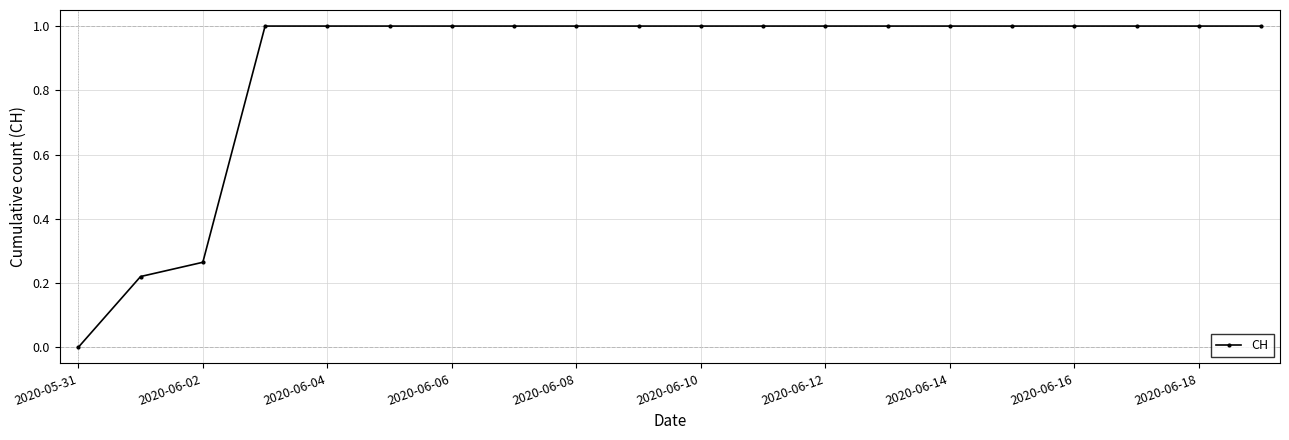

Does the chart have visible grid lines?

Yes